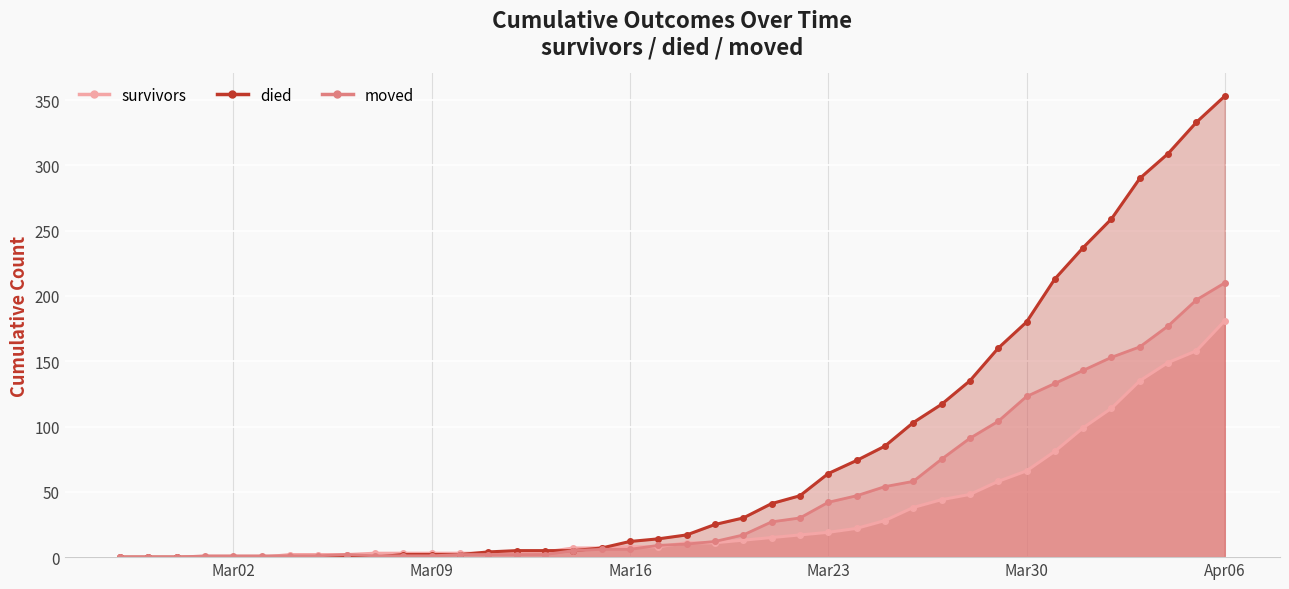

Which series has the largest range (max minus min)?

died